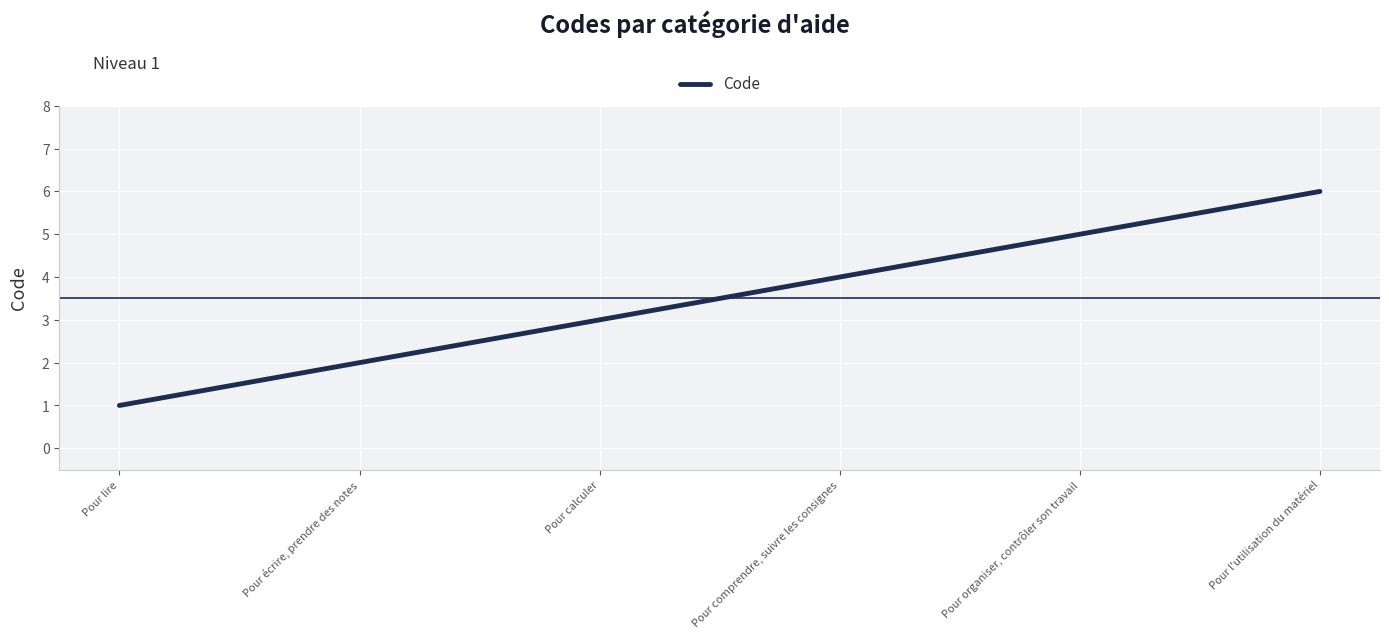

What position from the left is Pour l'utilisation du matériel?

6